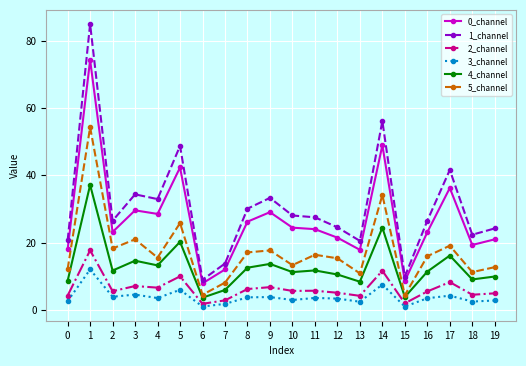

Rank the series by their maximum value, from lowest to highest.

3_channel, 2_channel, 4_channel, 5_channel, 0_channel, 1_channel